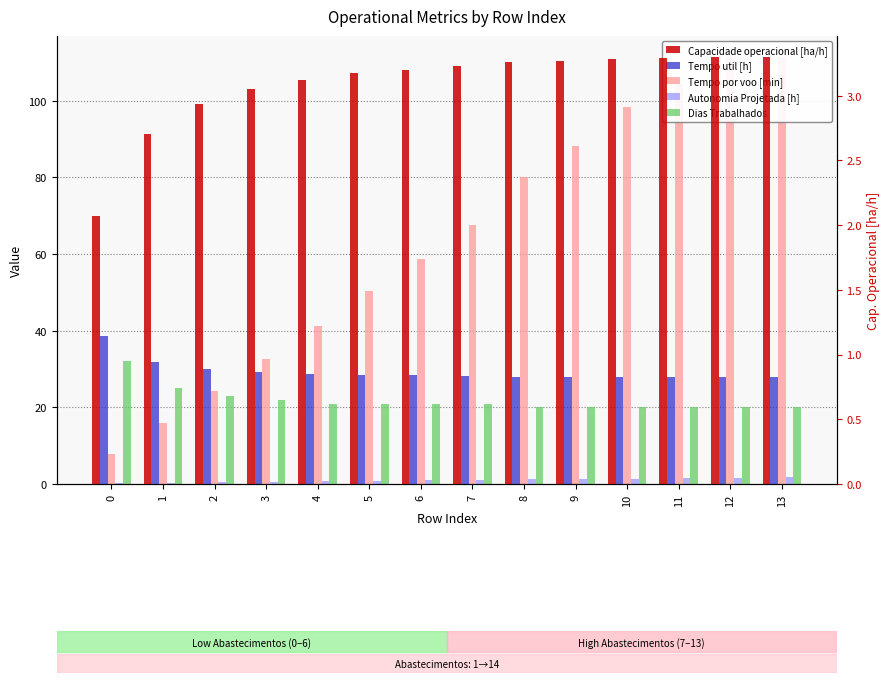

How many bars are there in total?

70